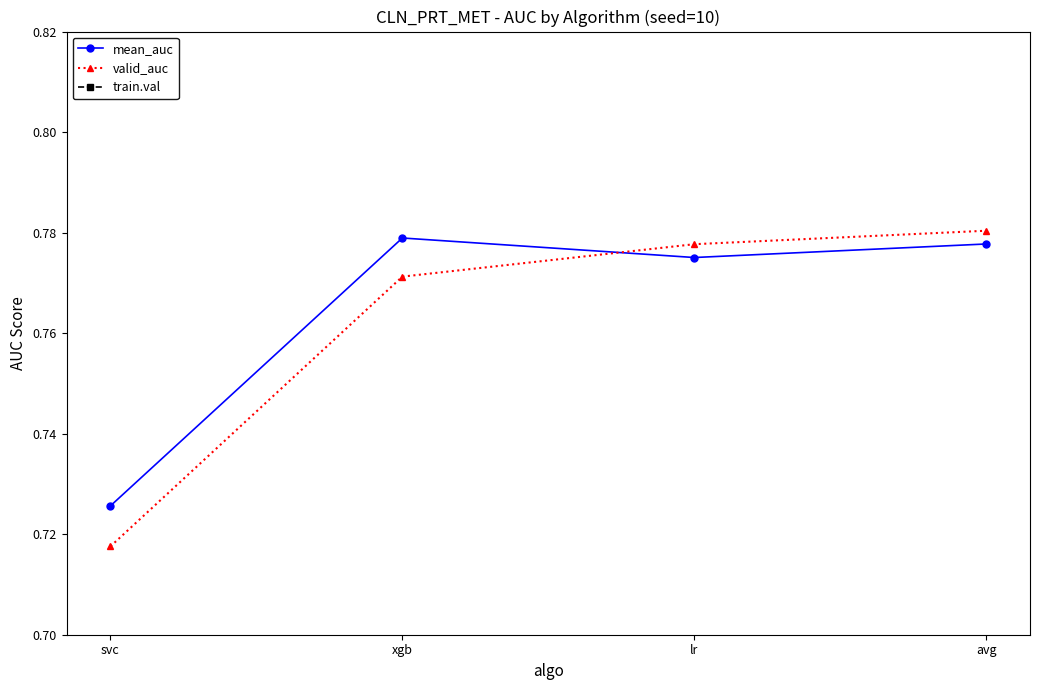

How many times do mean_auc and valid_auc cross each other?

1